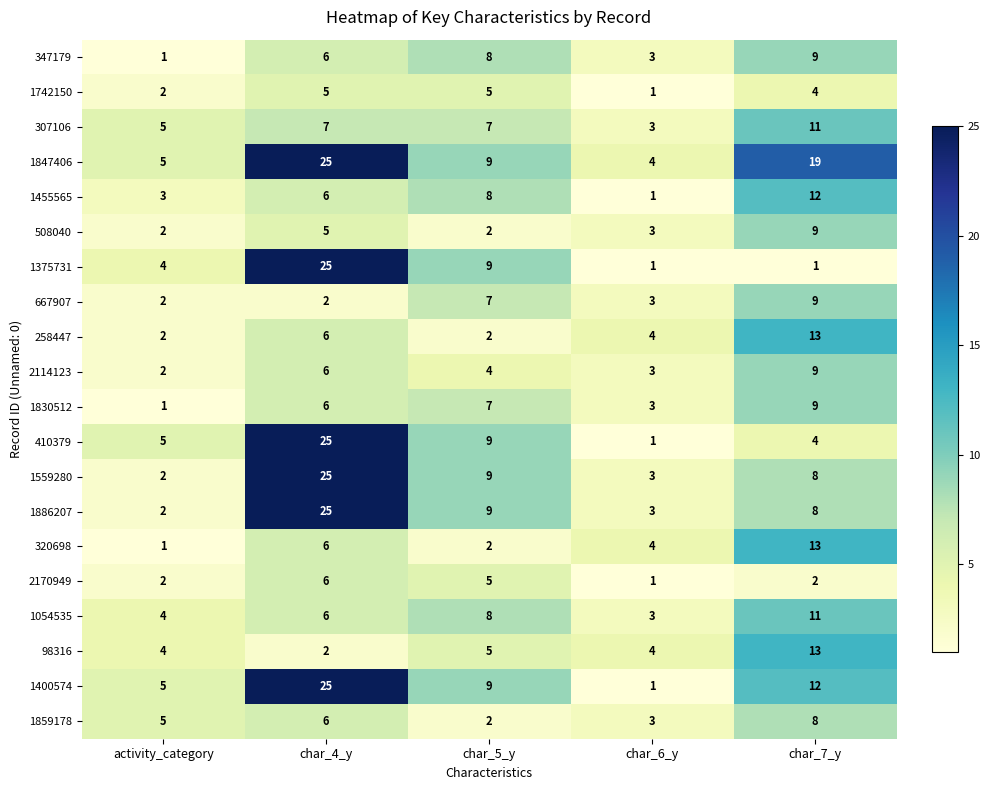

The value of 1054535 at char_7_y is 2. True or false?

False